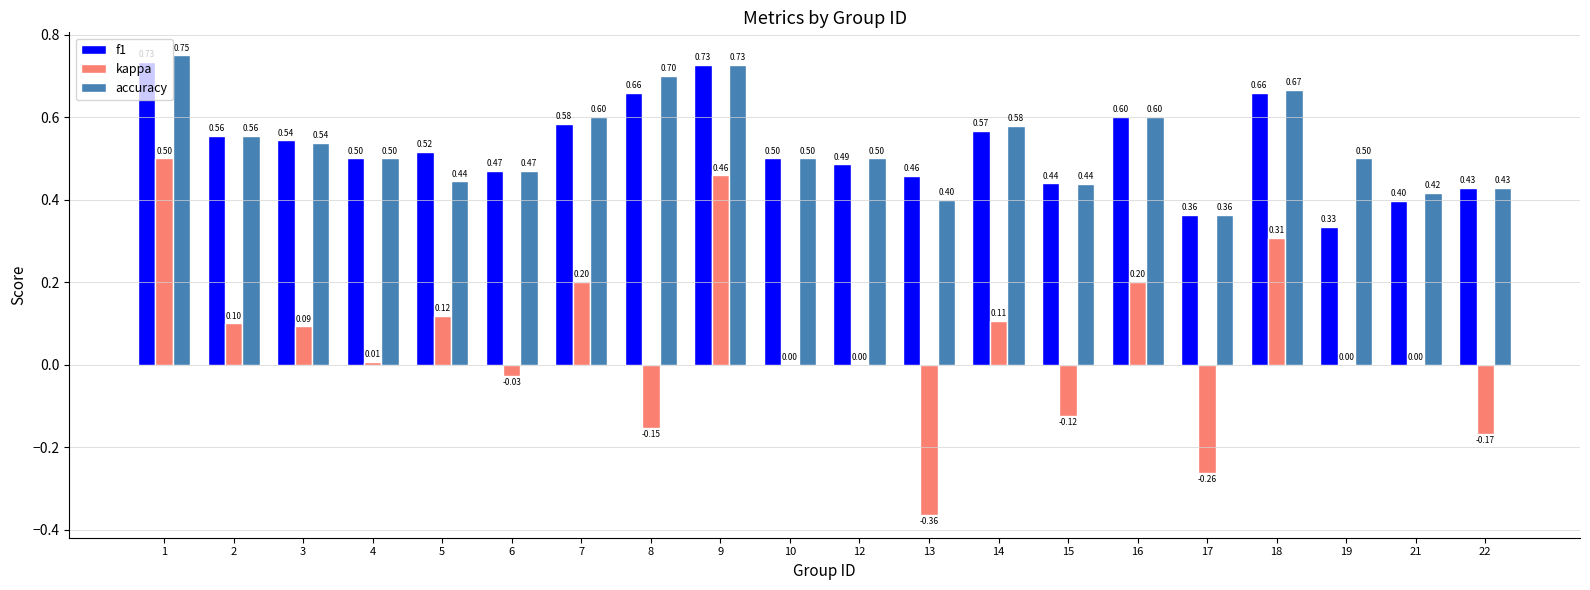

Between 14 and 16, which series saw the biggest shift?

kappa